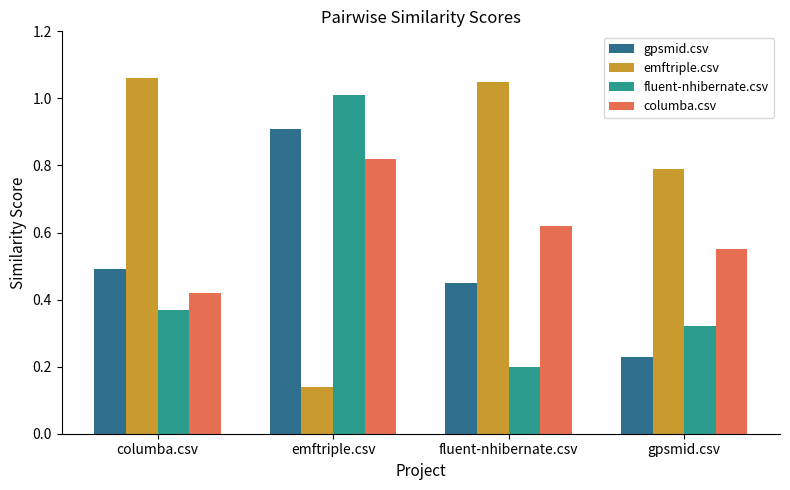

The value of columba.csv at emftriple.csv is 0.4. True or false?

False